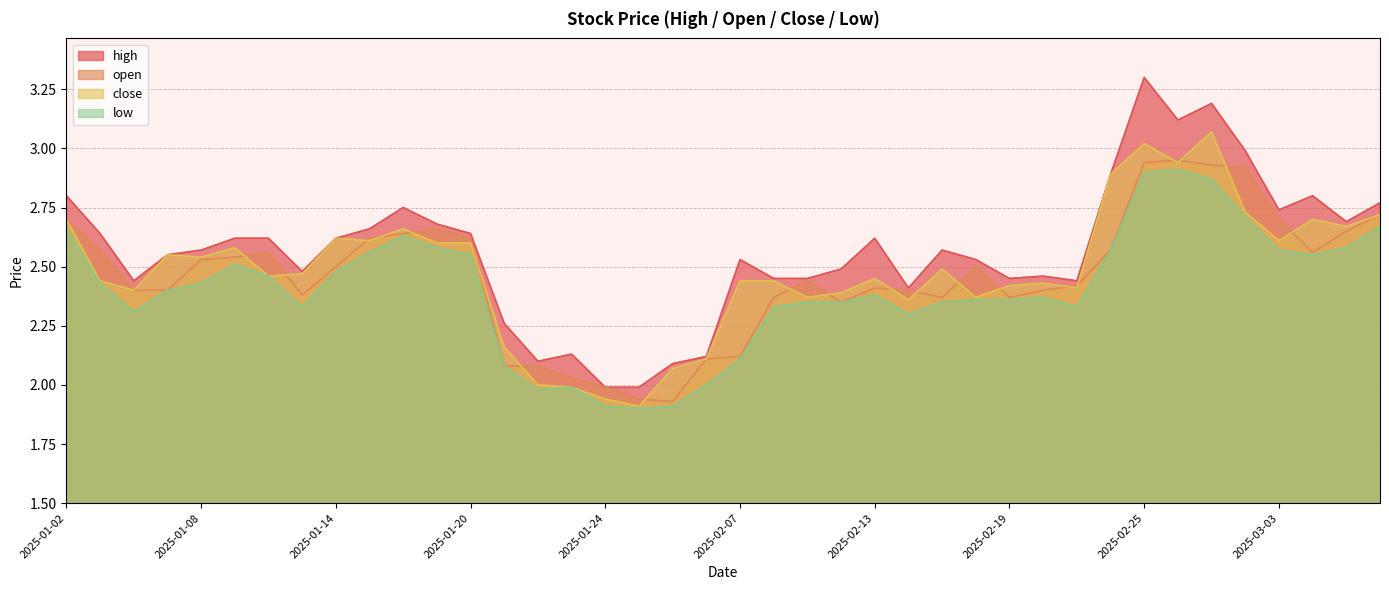

The value of open at 2025-02-19 is 2.4. True or false?

True